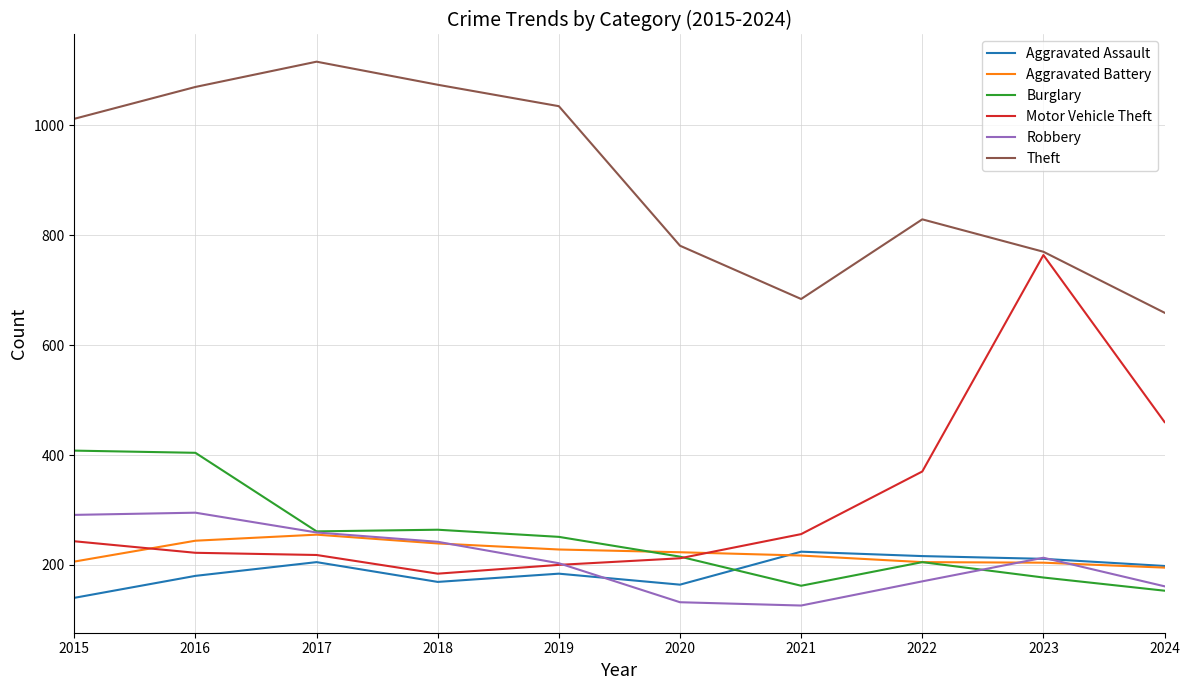

Does the chart have visible grid lines?

Yes